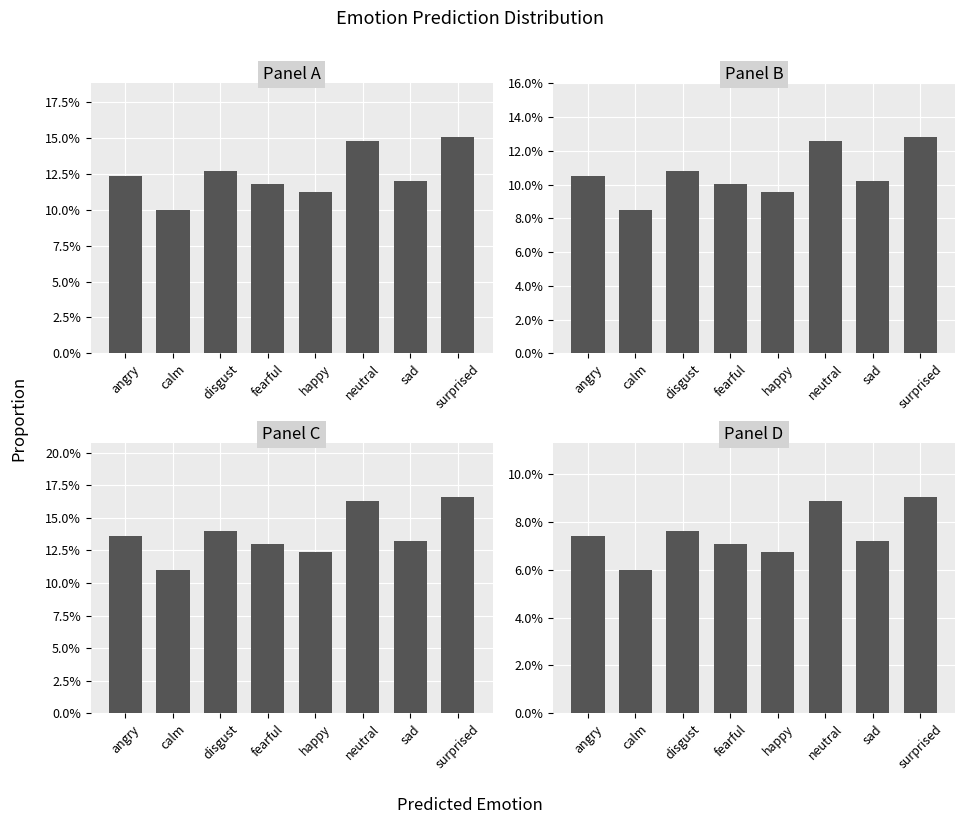

The Panel C series shows 0.1 at calm. True or false?

False